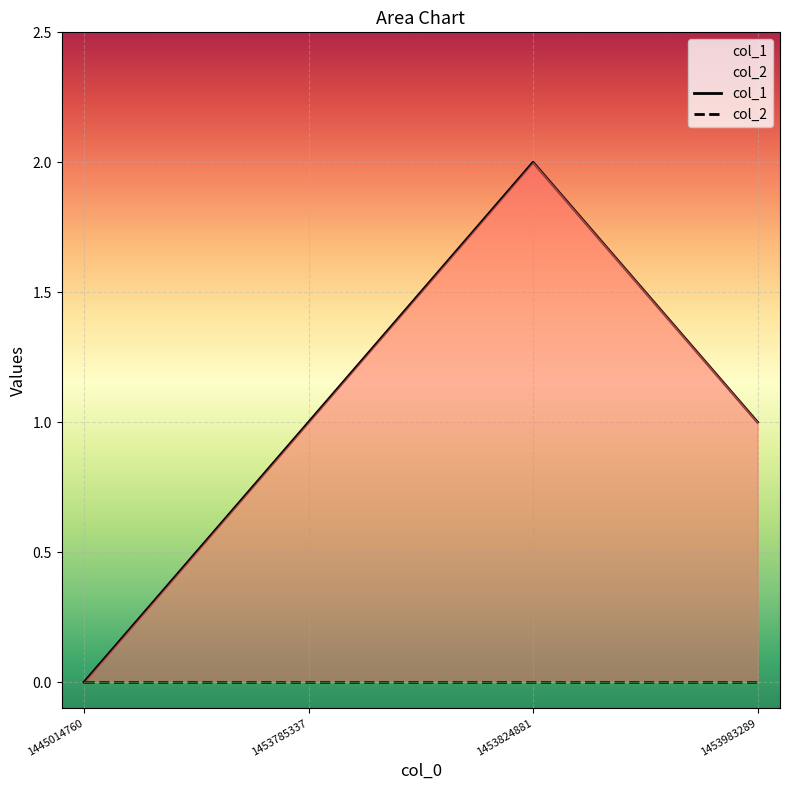

At how many categories does at least one series exceed 0?

3